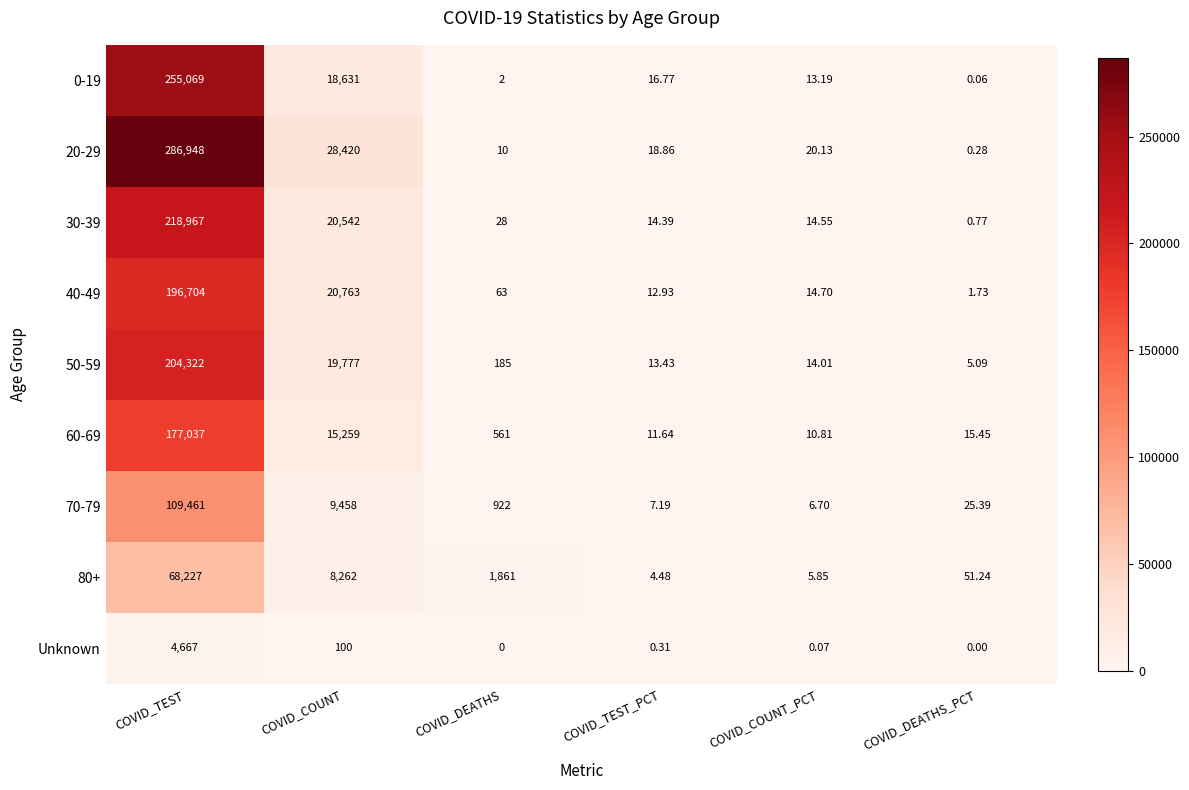

Where does the 30-39 series first go above 28?

COVID_TEST